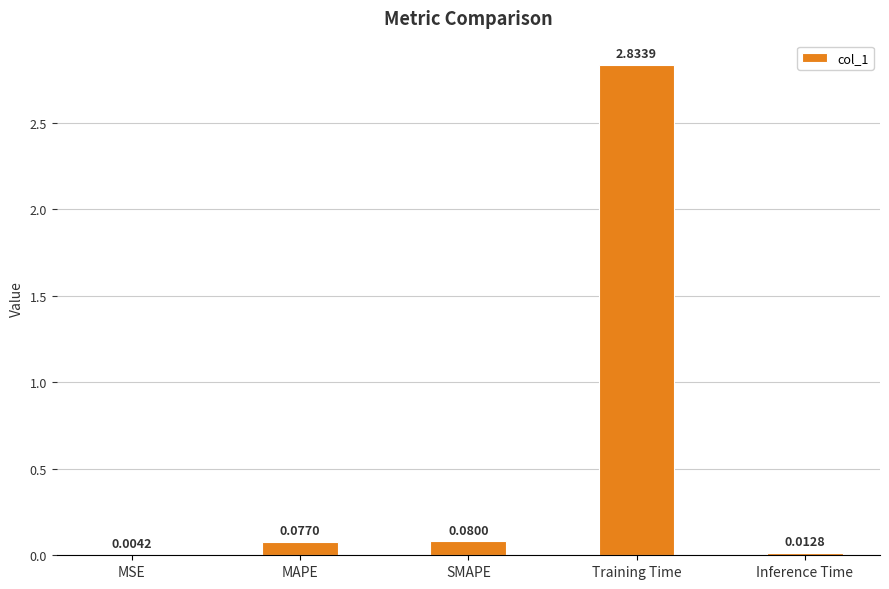

Which category has the highest value across all series?

Training Time